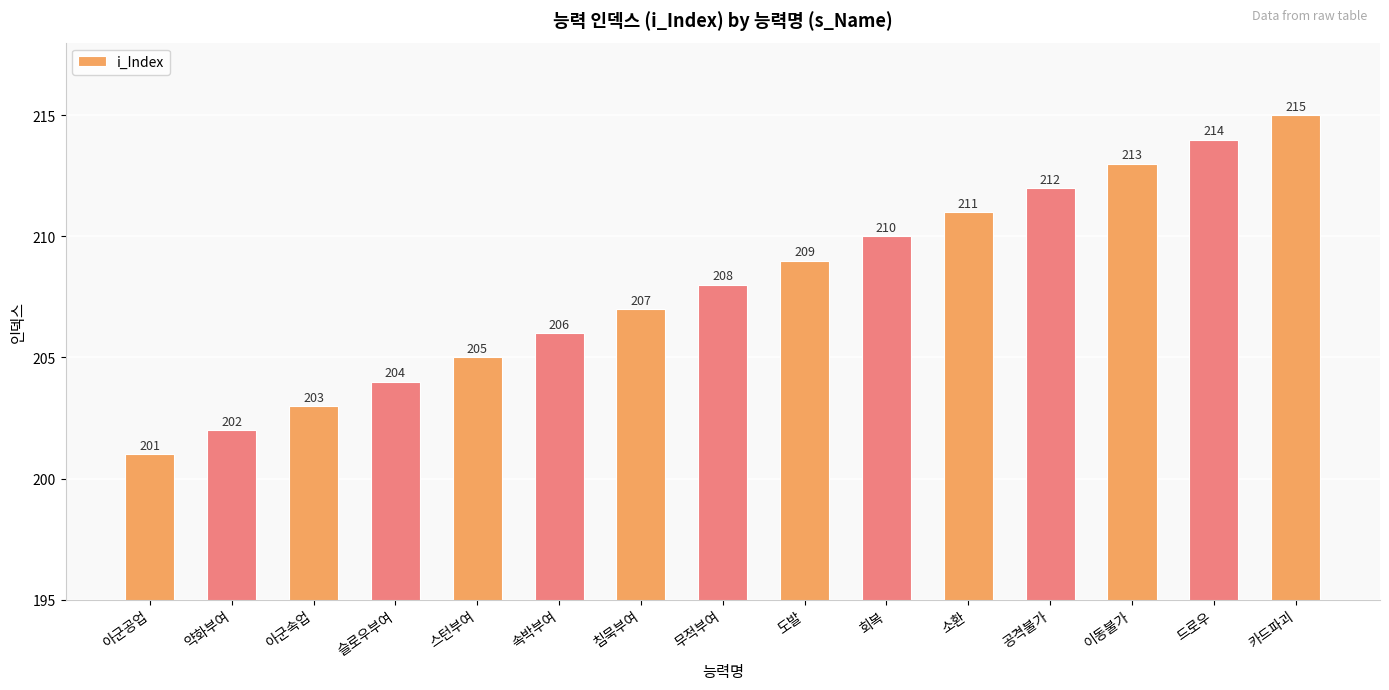

Which has a higher value, 도발 or 드로우?

드로우